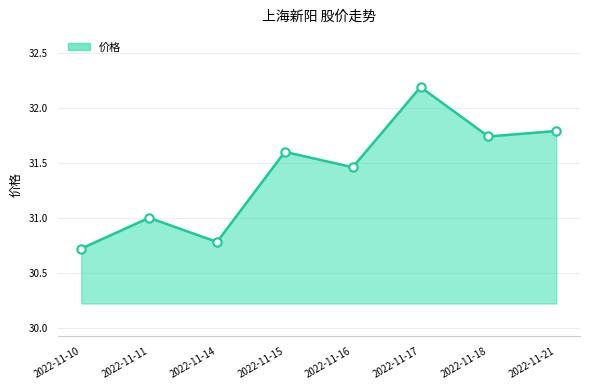

Between 2022-11-16 and 2022-11-18, which is larger?

2022-11-18